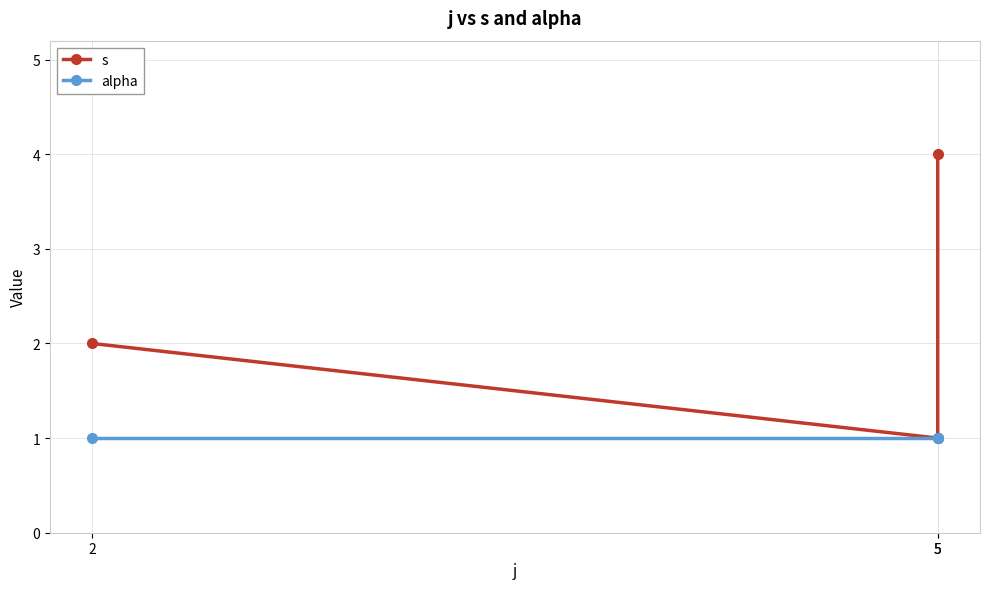

Is it true that alpha equals 1 at 2?

True